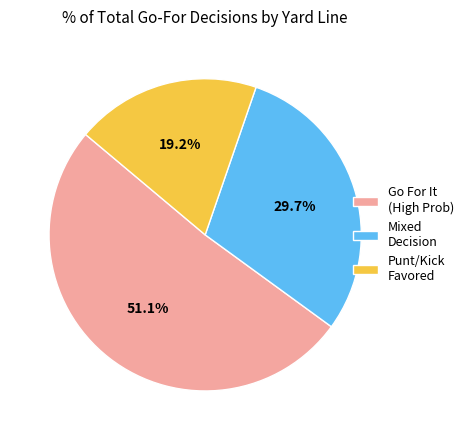

Rank the categories by value from highest to lowest.

Go For It (High Prob), Mixed Decision, Punt/Kick Favored